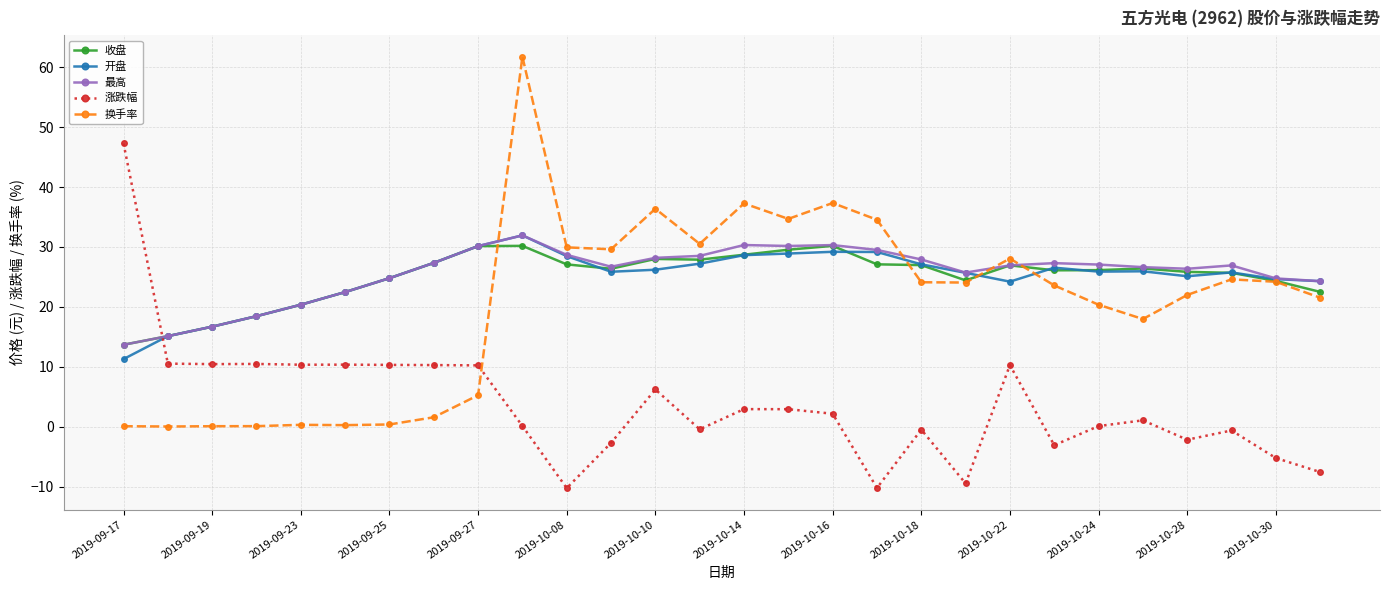

How many times do 涨跌幅 and 开盘 cross each other?

1